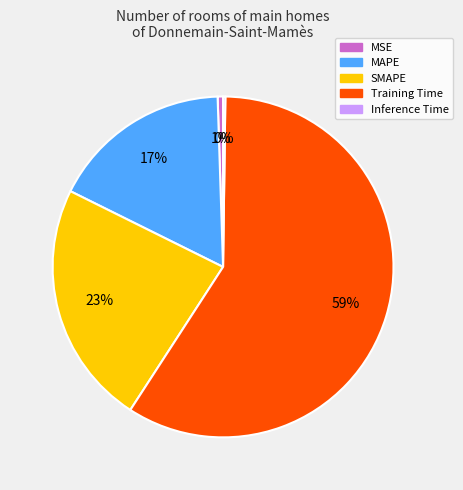

Is MAPE the majority of the pie?

No